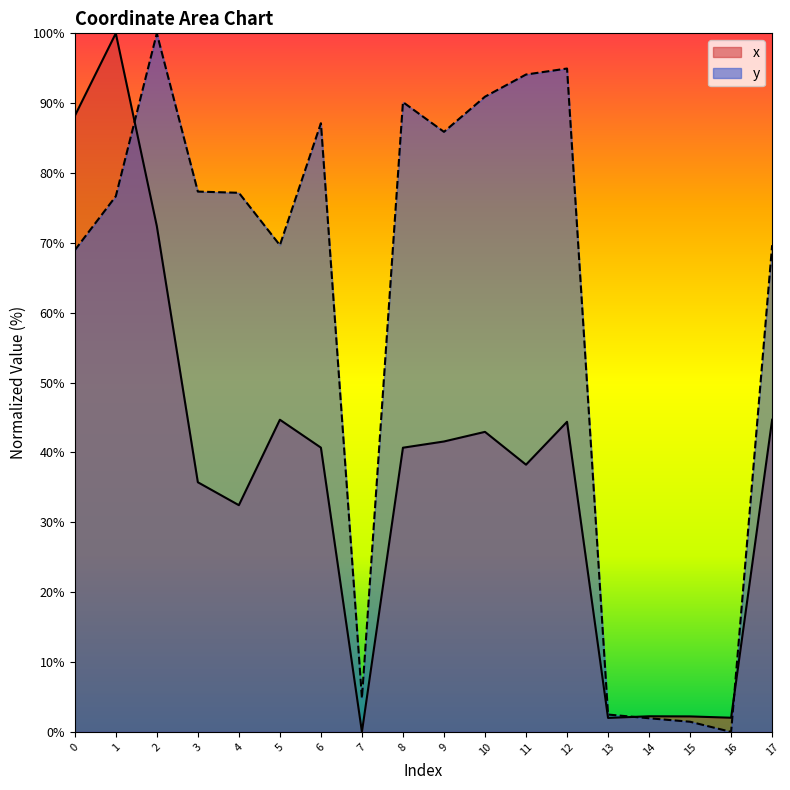

Rank the series by their average value, from highest to lowest.

y, x